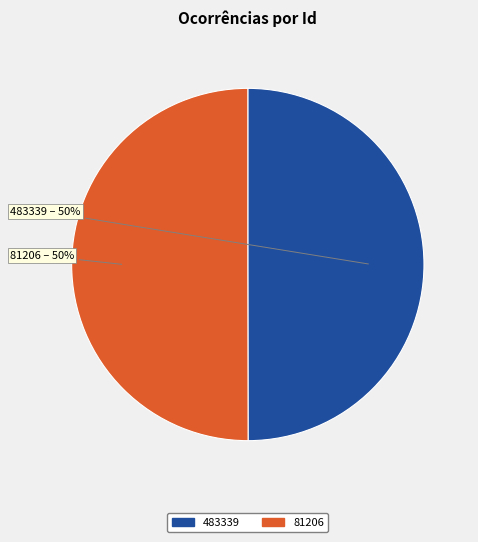

To the nearest percent, what percentage of the pie is 483339?

50%